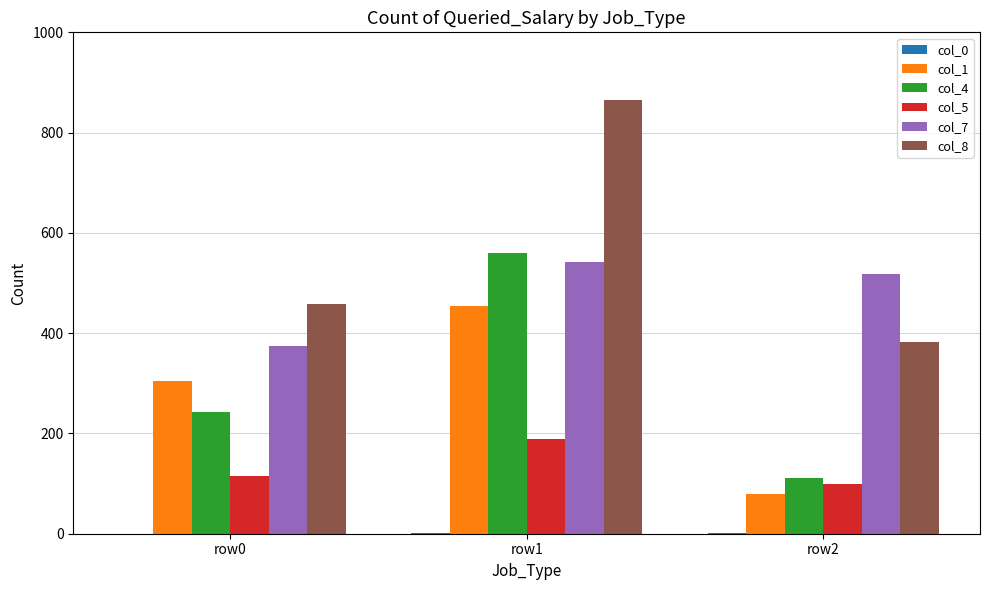

The value of col_7 at row1 is 330. True or false?

False